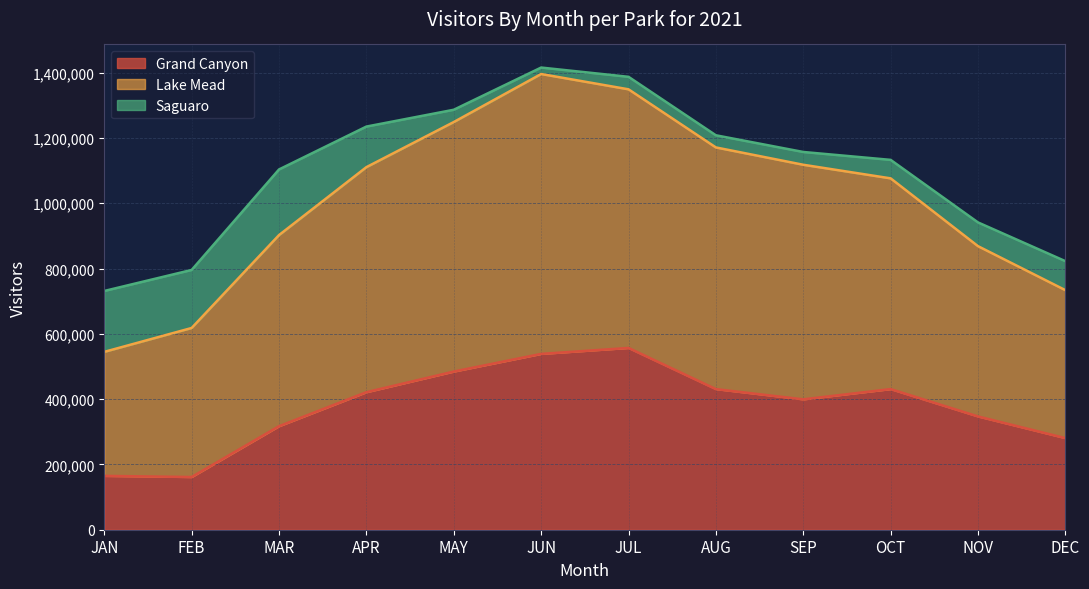

How many interior local valleys does the Grand Canyon series have?

2